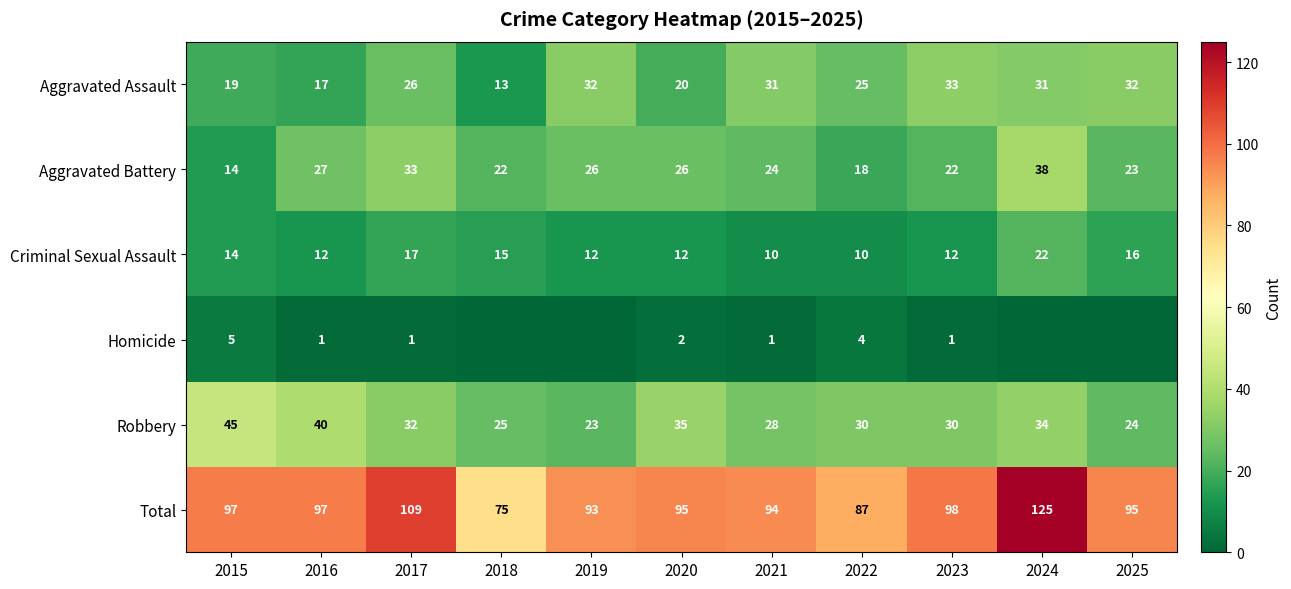

What is the difference between the Aggravated Assault values at 2020 and 2017?

6